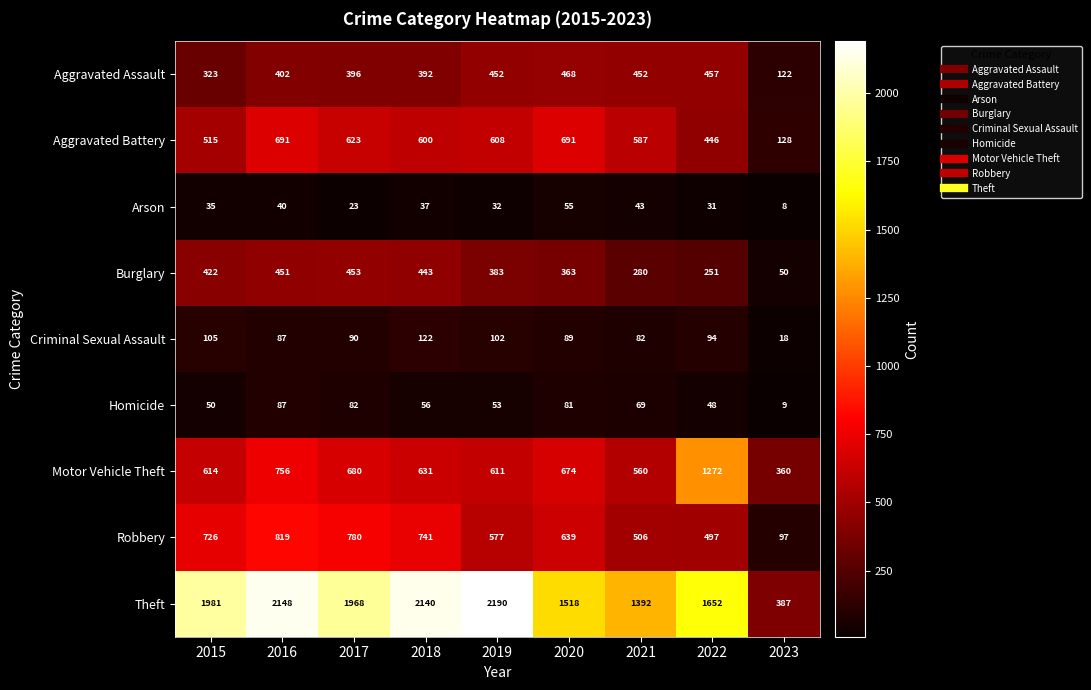

At which label is Aggravated Assault closest to 295?

2015